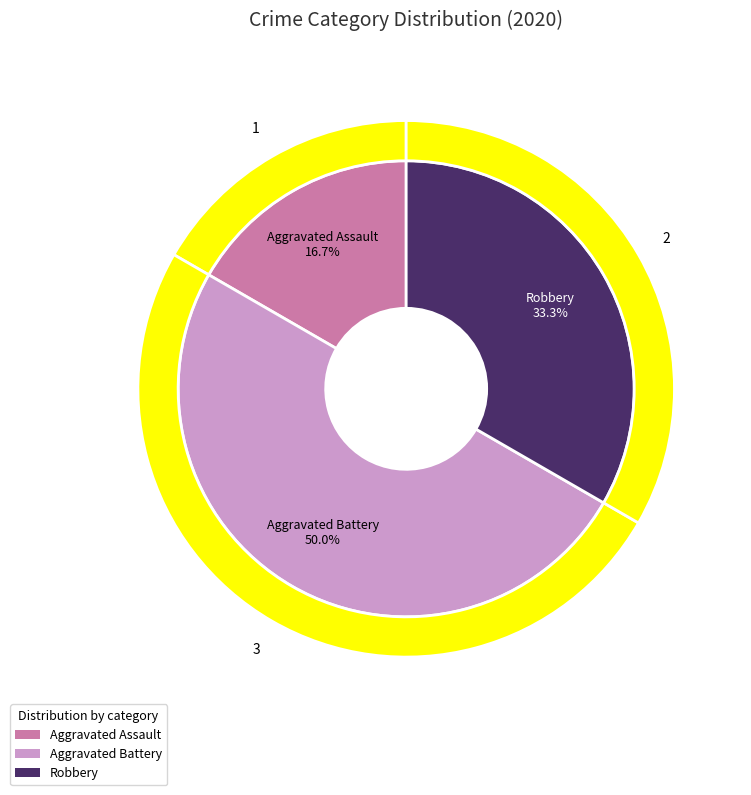

The Robbery slice represents 33% of the pie. True or false?

True